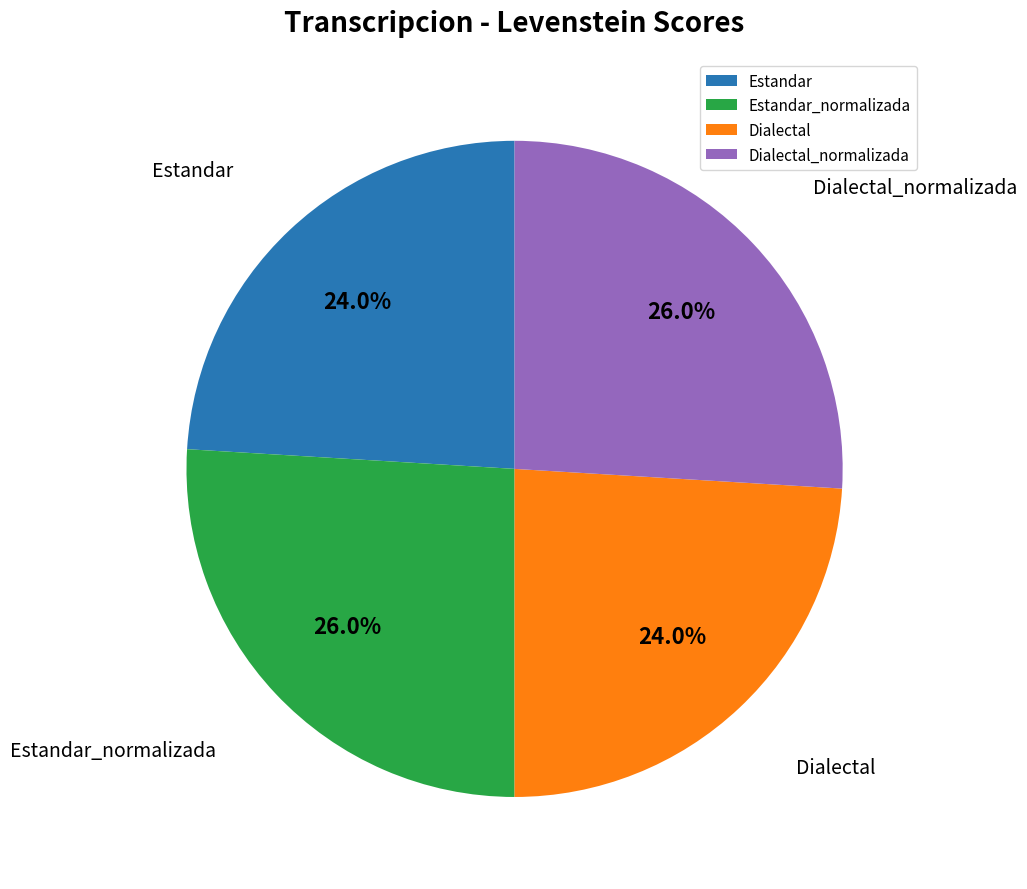

To the nearest percent, what is the combined percentage of Estandar_normalizada and Estandar?

50%